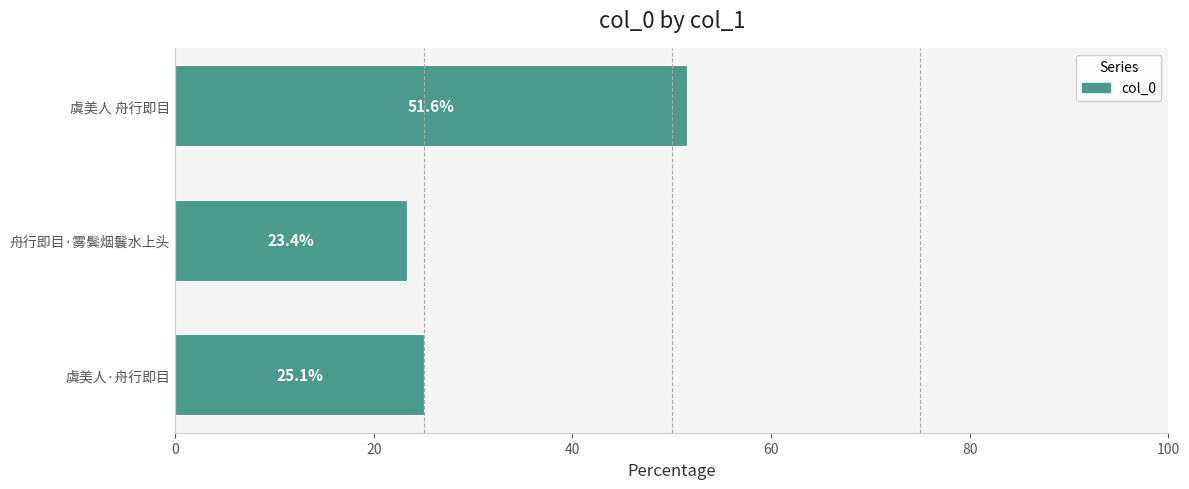

What is the difference between the values at 虞美人 舟行即目 and 虞美人·舟行即目?

26.5